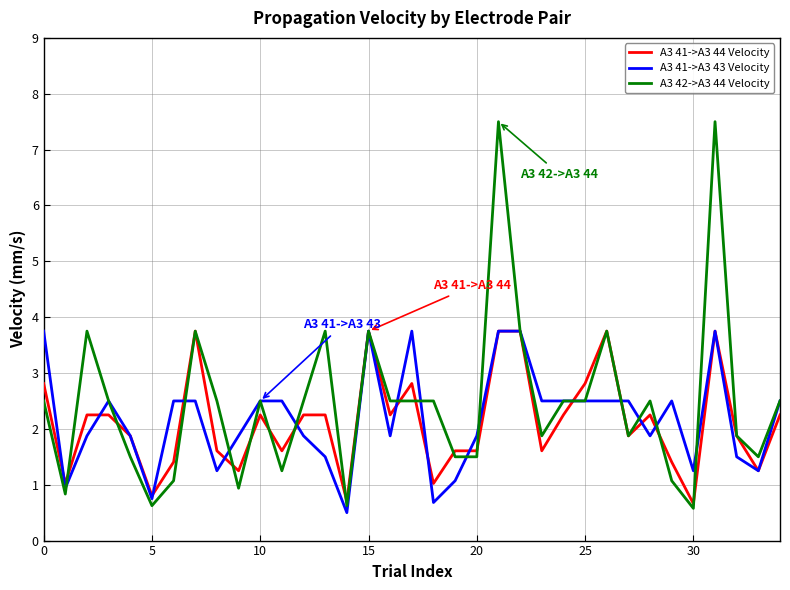

Which series has the widest spread of values?

A3 42->A3 44 Velocity